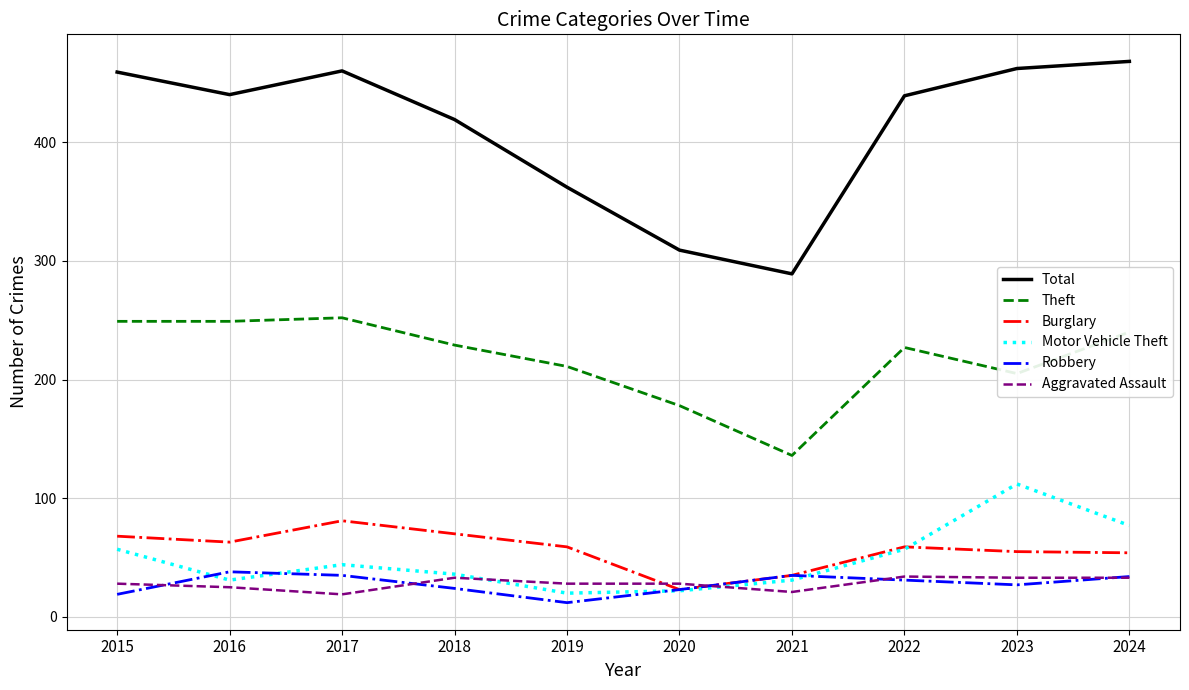

What is the total value across all series at 2022?

847